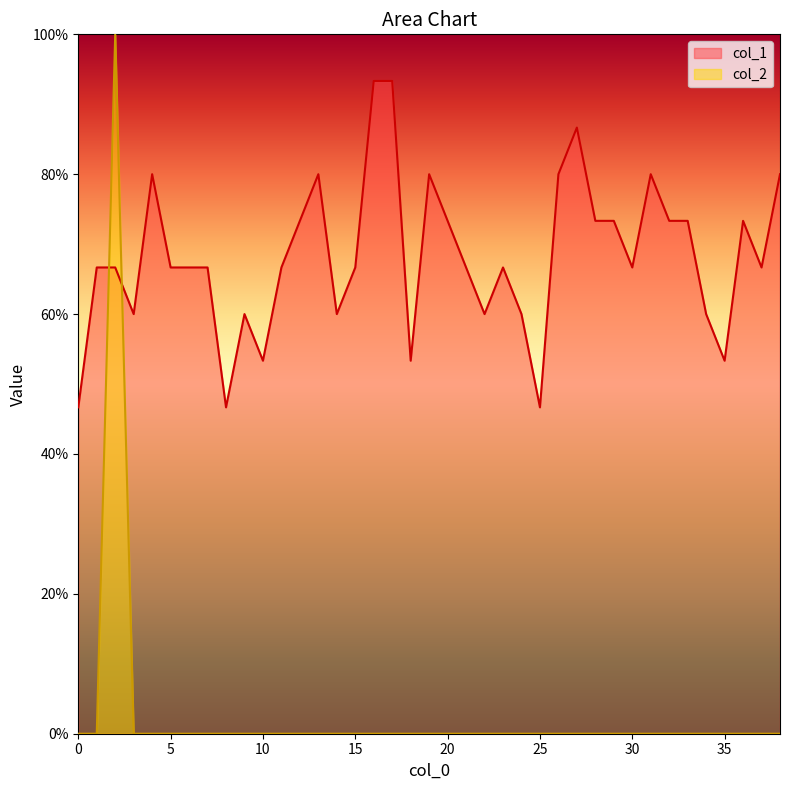

How many times do col_1 and col_2 cross each other?

2